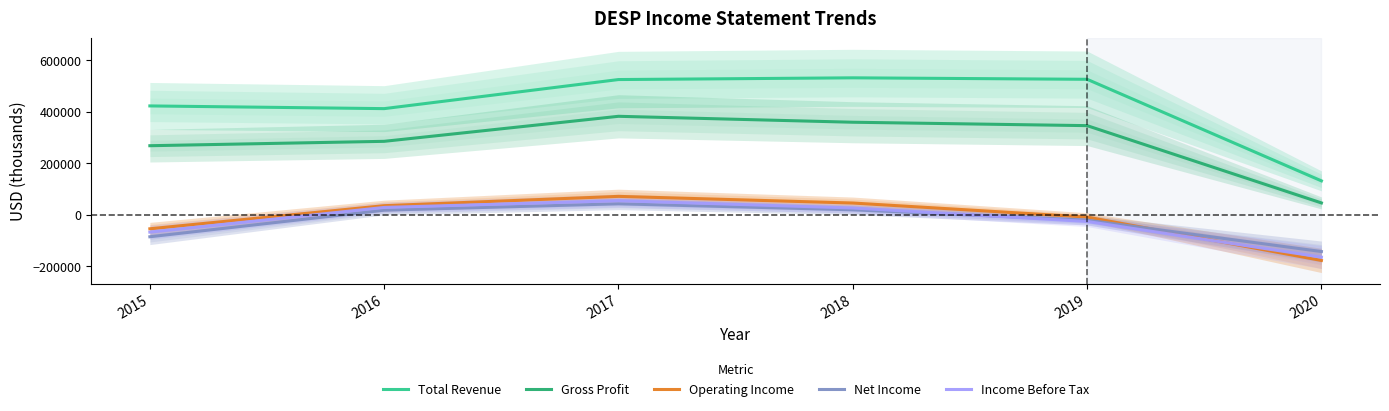

Which series has the widest spread of values?

Total Revenue